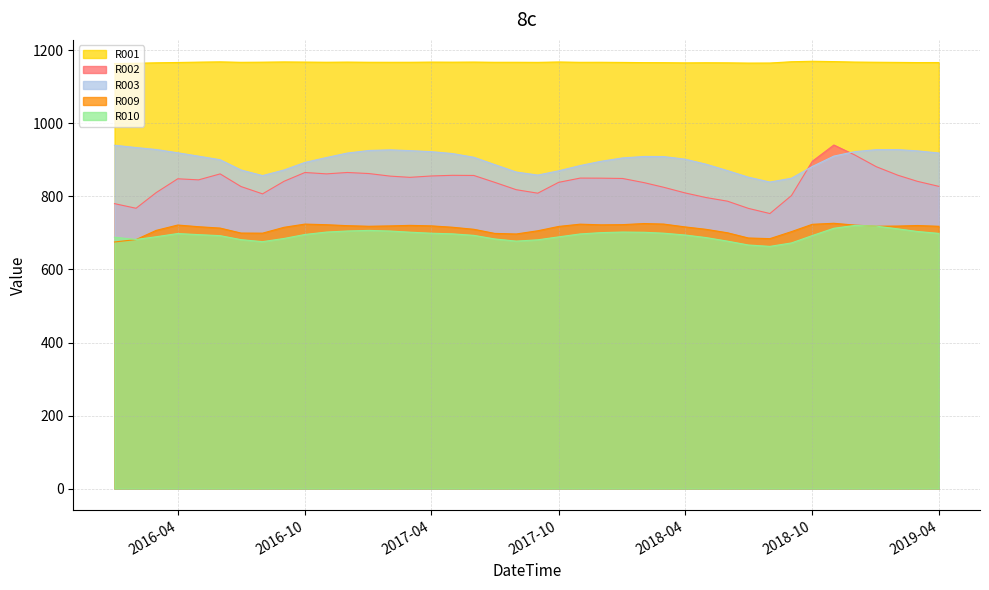

What is the sum of all R009 values?

28488.6